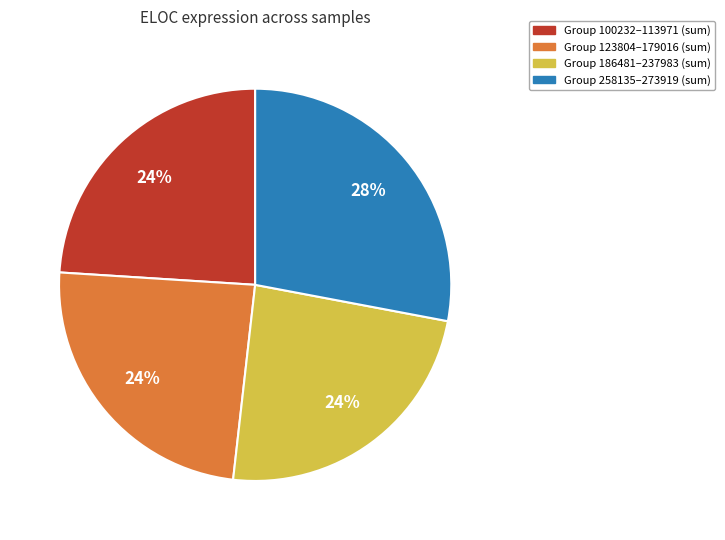

Does any single category account for the majority?

No